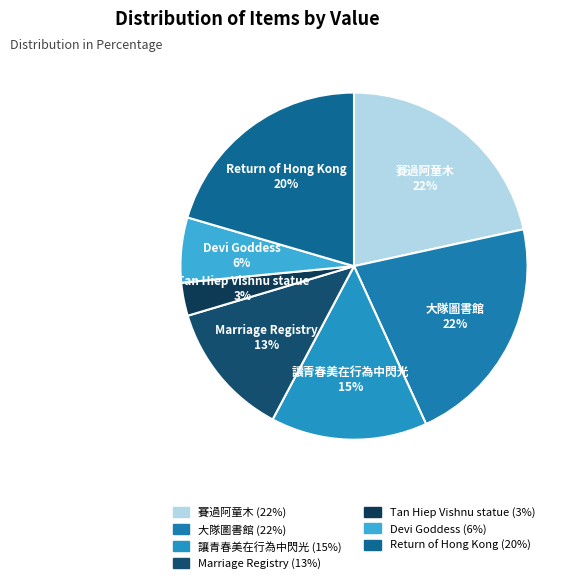

Is it true that 賽過阿童木 is 22% of the pie?

True